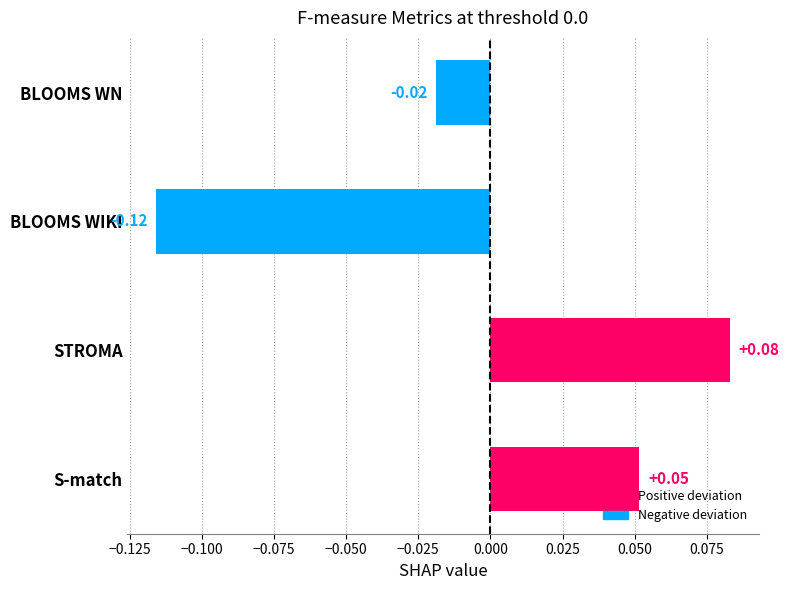

Rank the categories by value from lowest to highest.

BLOOMS WIKI, BLOOMS WN, S-match, STROMA